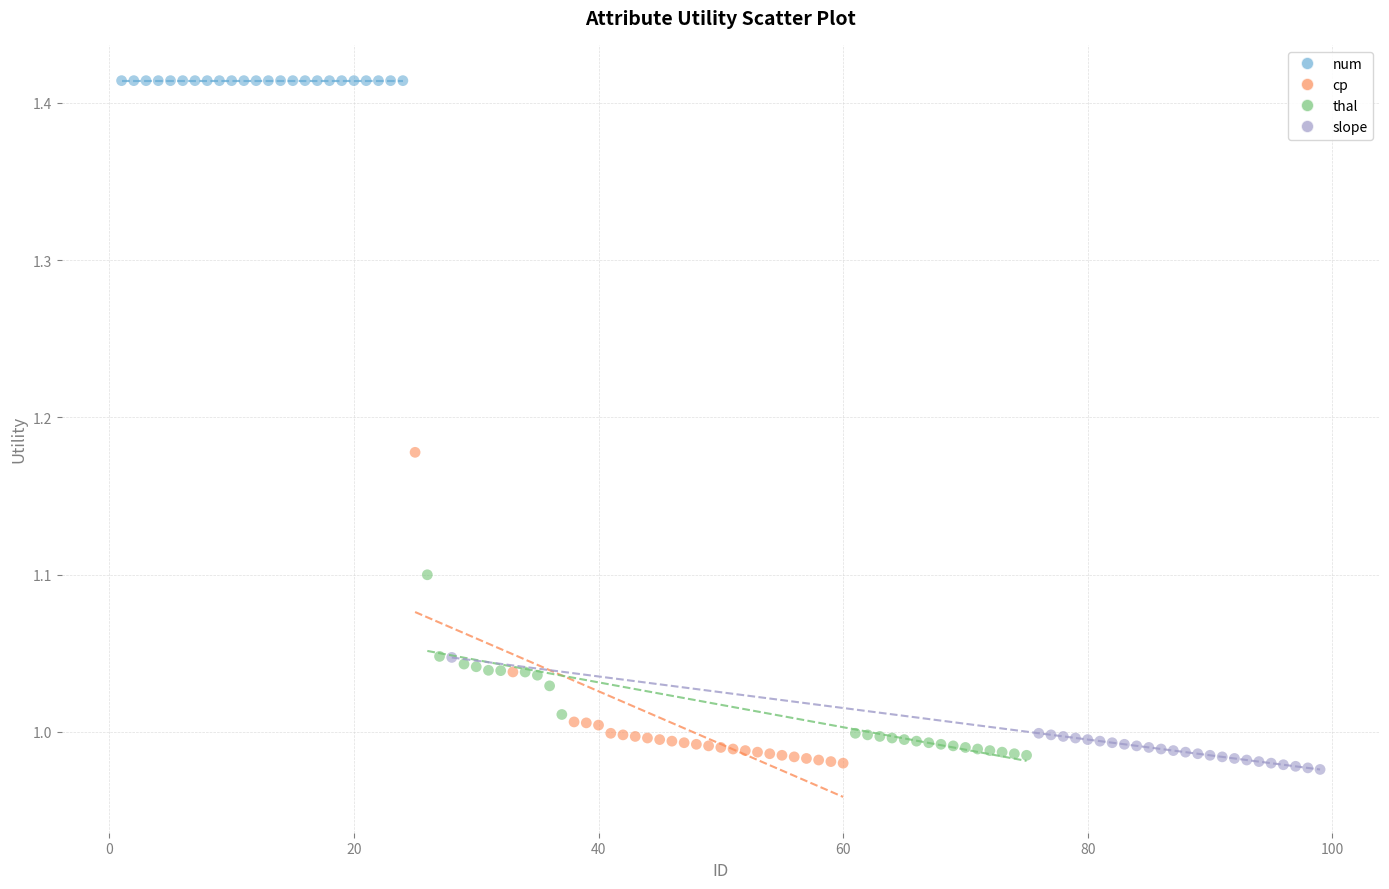

Which series reaches the maximum Y coordinate?

num